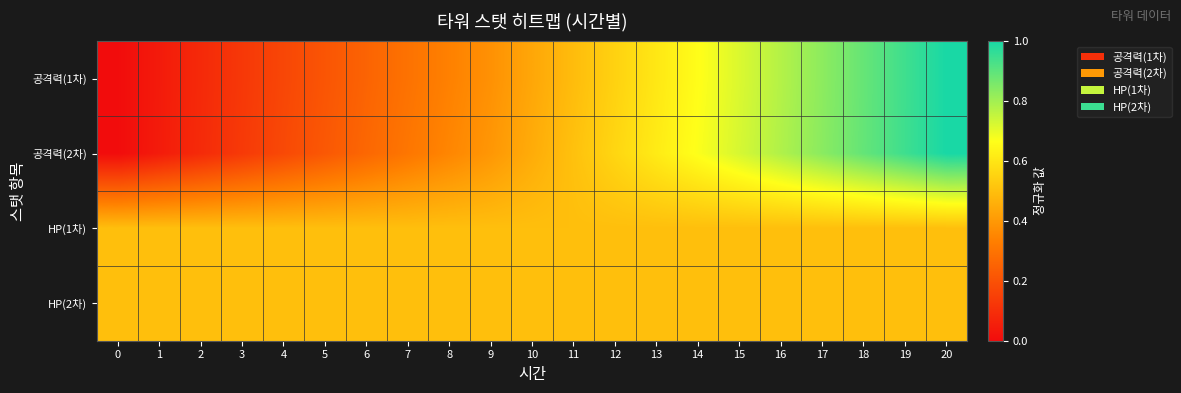

Between 6 and 19, which series saw the biggest shift?

공격력(1차)